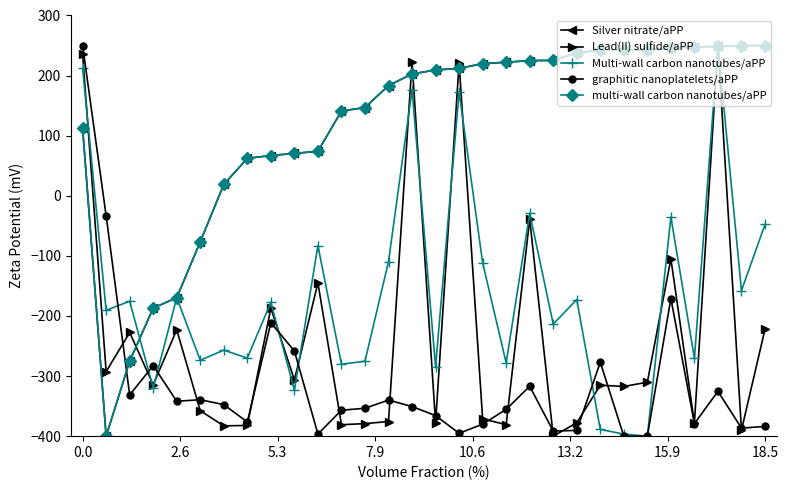

Does the chart have visible grid lines?

No